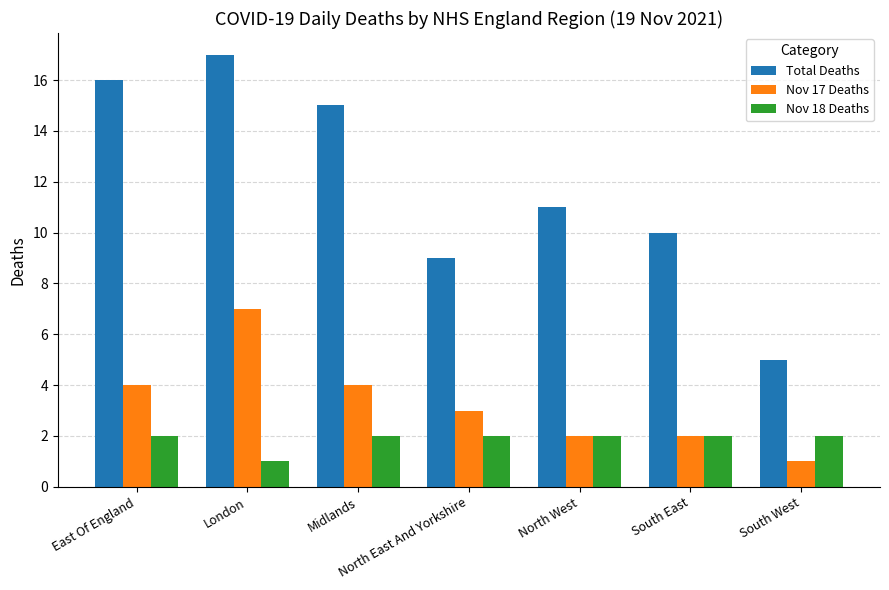

True or false: Total Deaths has a value of 8 at South West.

False